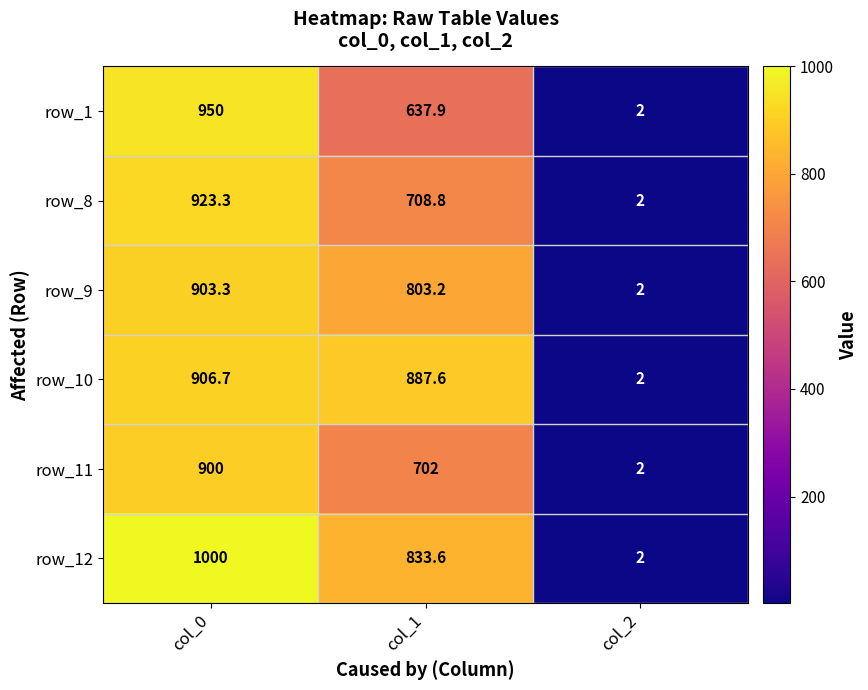

What is the greatest value displayed?

1000.0